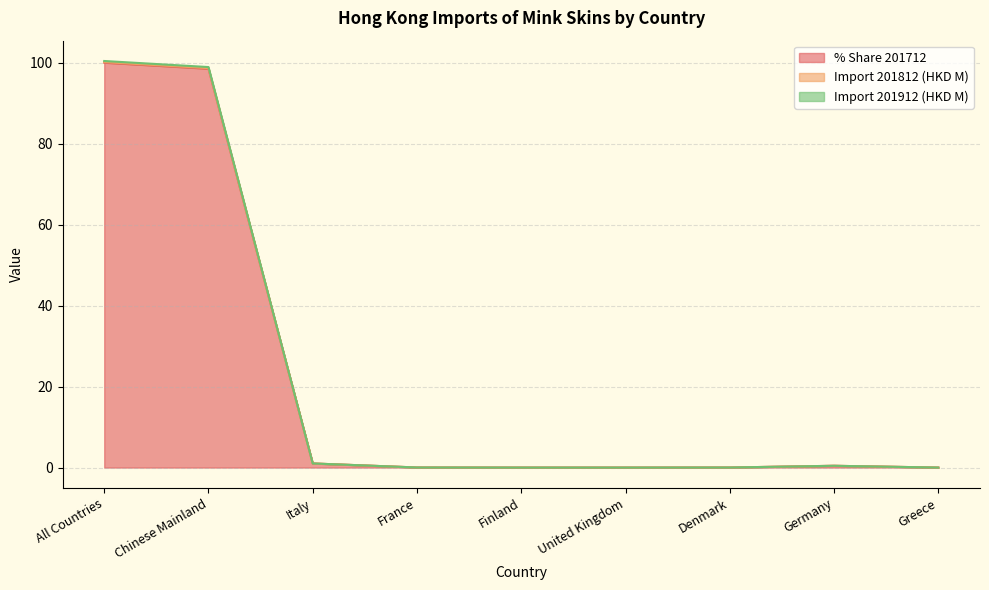

At which label is Import 201912 (HKD M) closest to 50?

Chinese Mainland